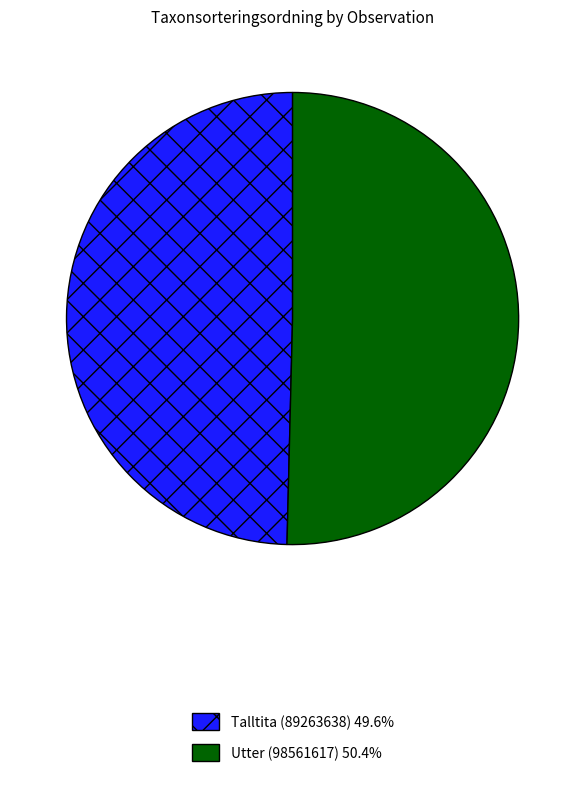

Rank the categories by value from highest to lowest.

Utter (98561617), Talltita (89263638)